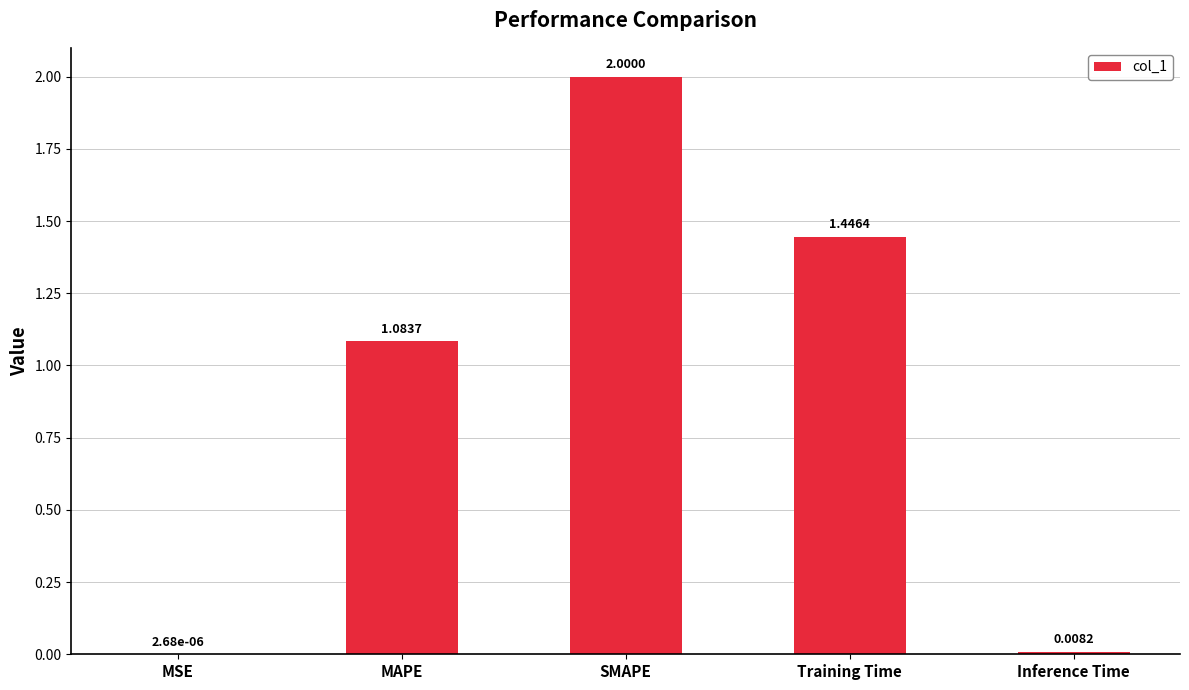

The chart shows a value of 0.3 at Training Time. True or false?

False